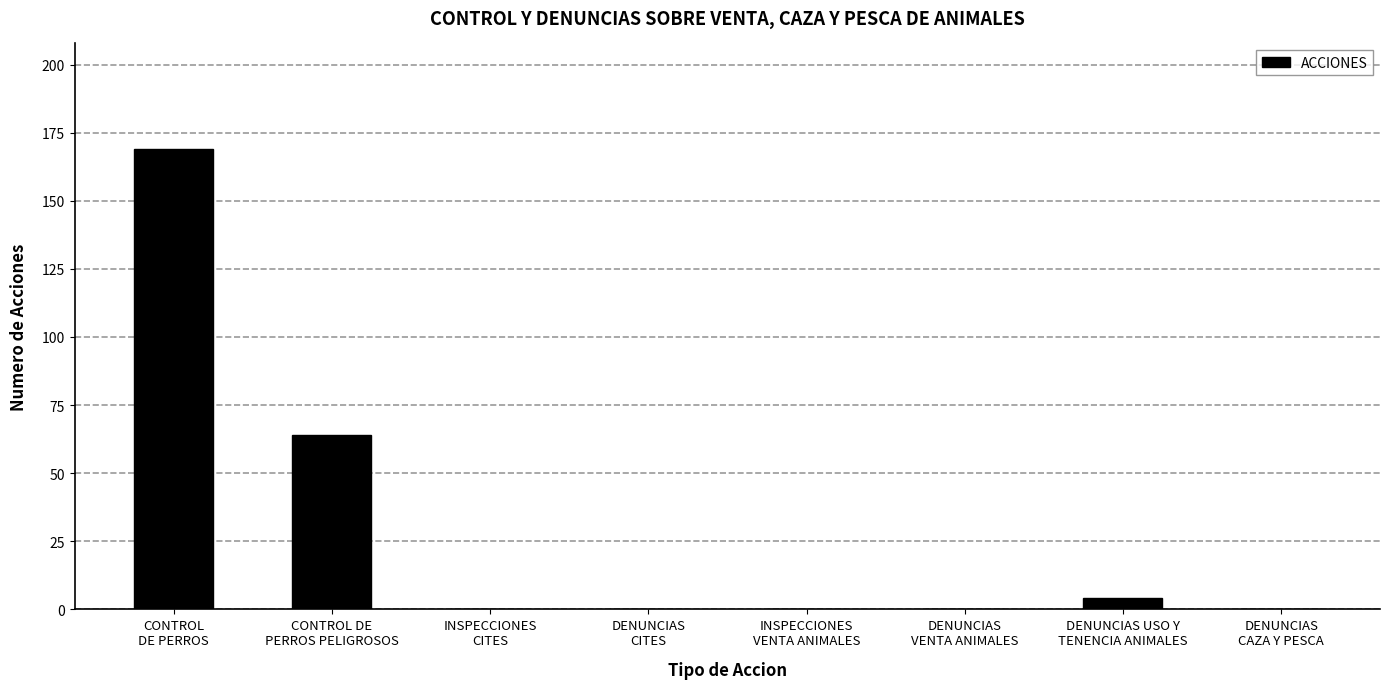

What is the maximum value shown in the chart?

169